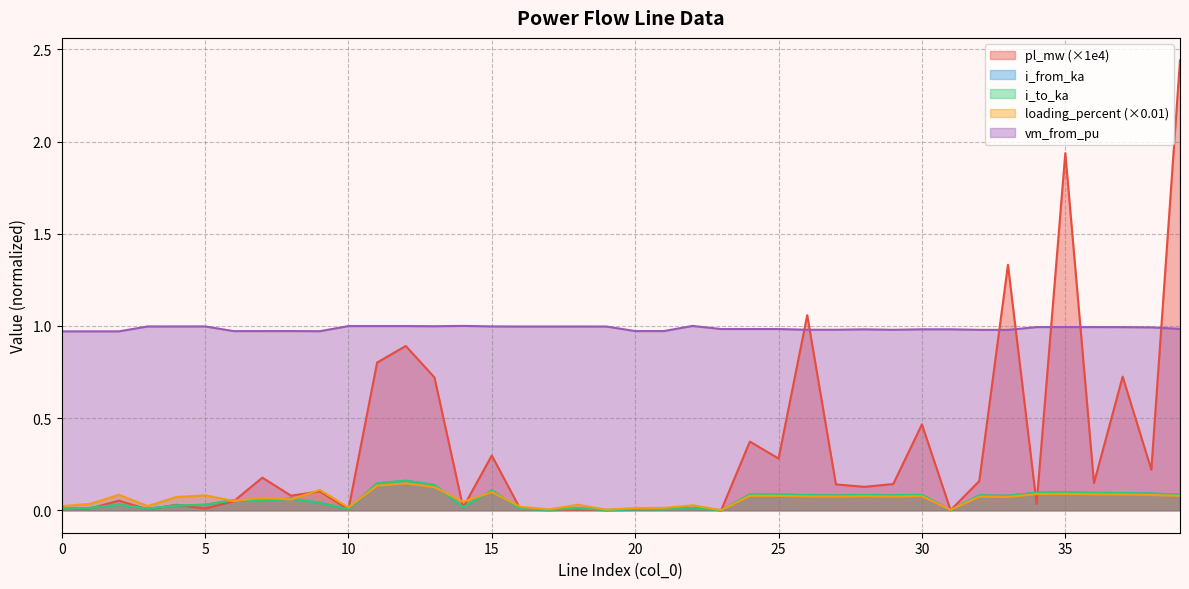

What is the maximum value shown in the chart?

2.4